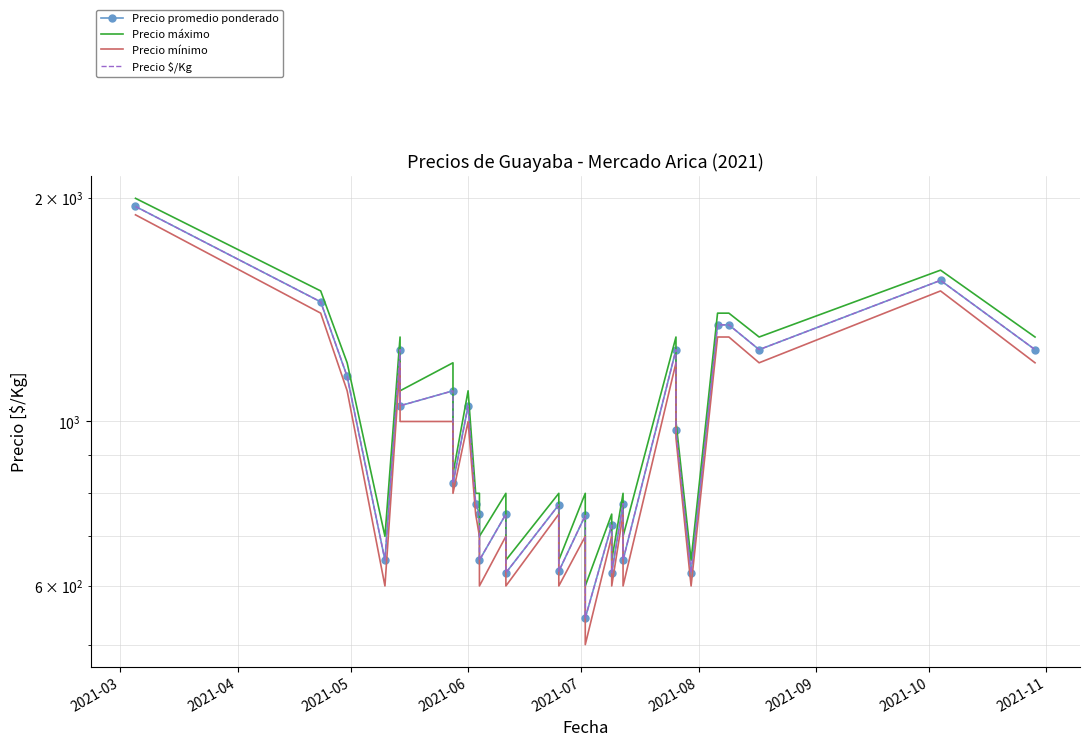

How many values in the Precio máximo series exceed 850?

14